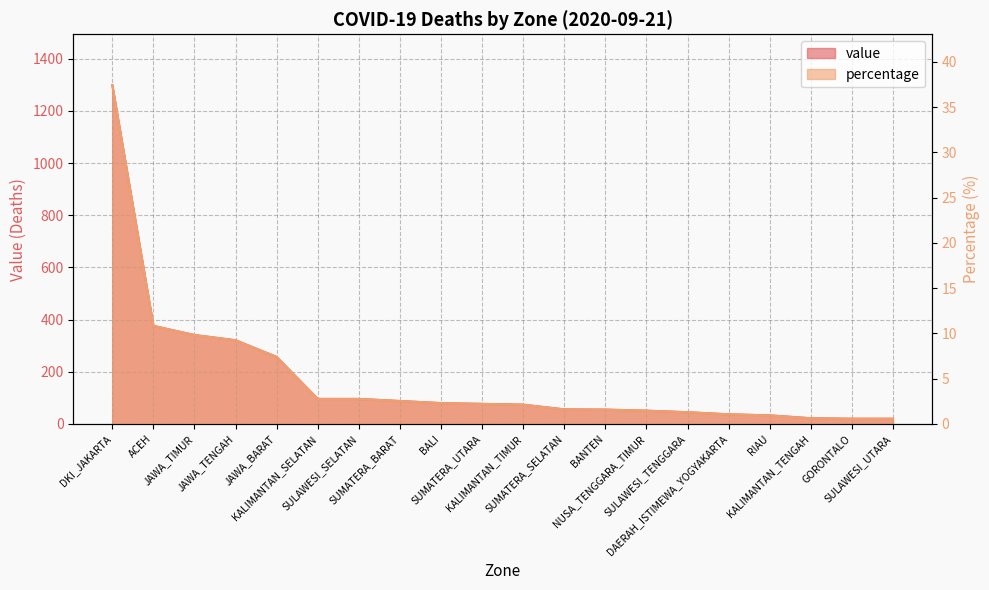

What is the difference between the second highest and minimum values in the value series?

356.0